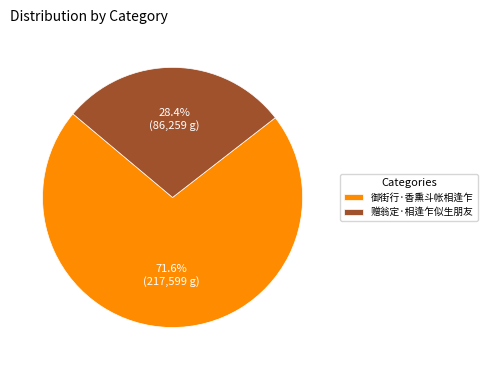

To the nearest percent, what is the combined percentage of 赠翁定·相逢乍似生朋友 and 御街行·香熏斗帐相逢乍?

100%